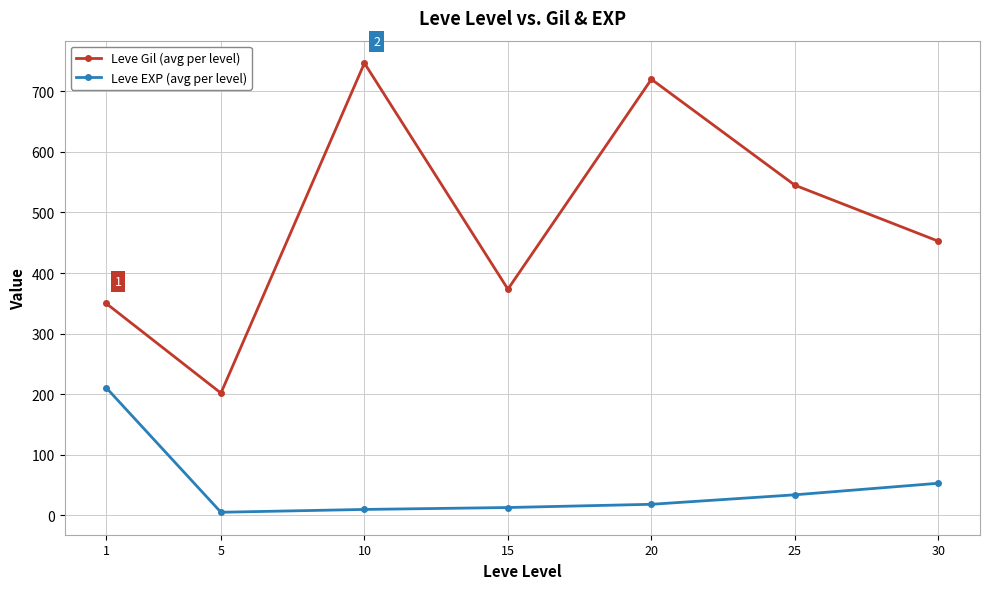

What is the minimum value shown in the chart?

4.8